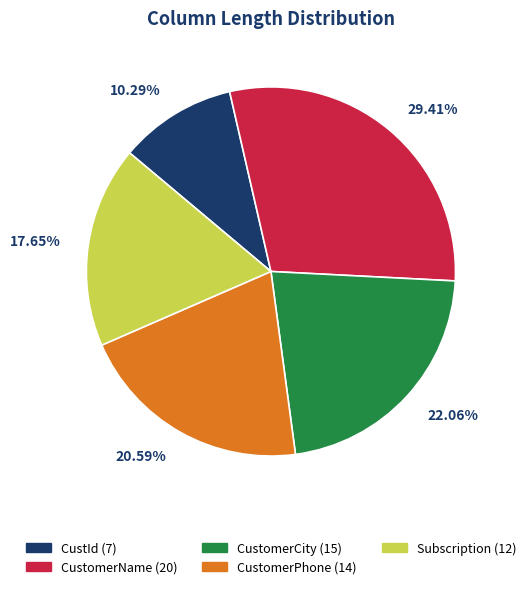

Which category has the smallest portion of the pie?

CustId